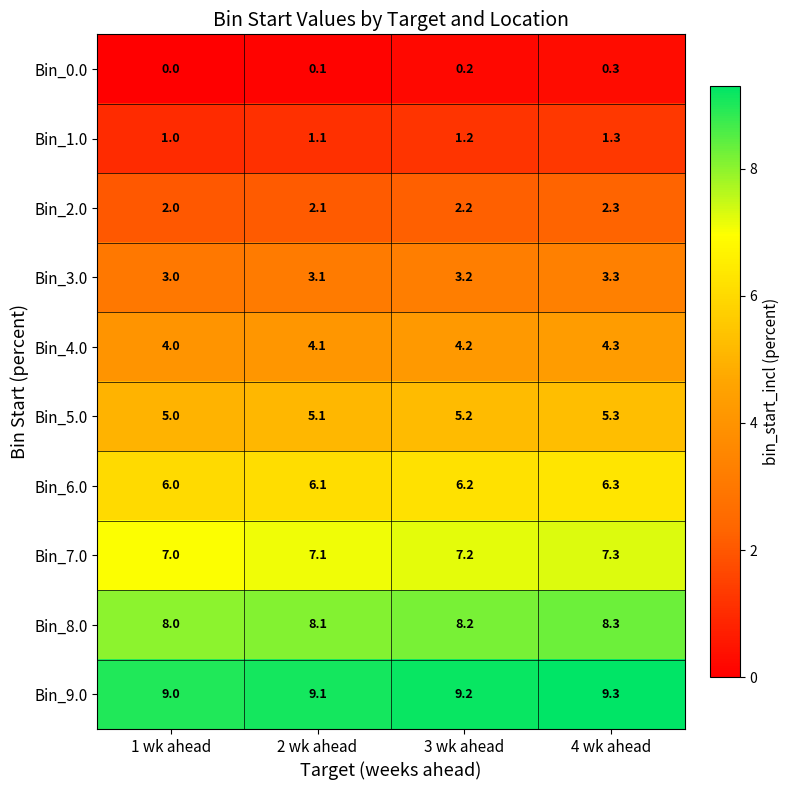

At how many categories does at least one series exceed 2?

4